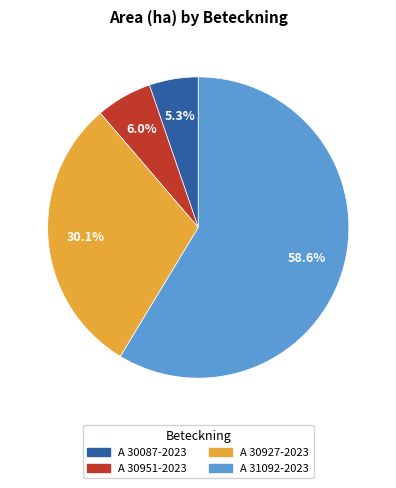

The A 30087-2023 slice represents 1% of the pie. True or false?

False